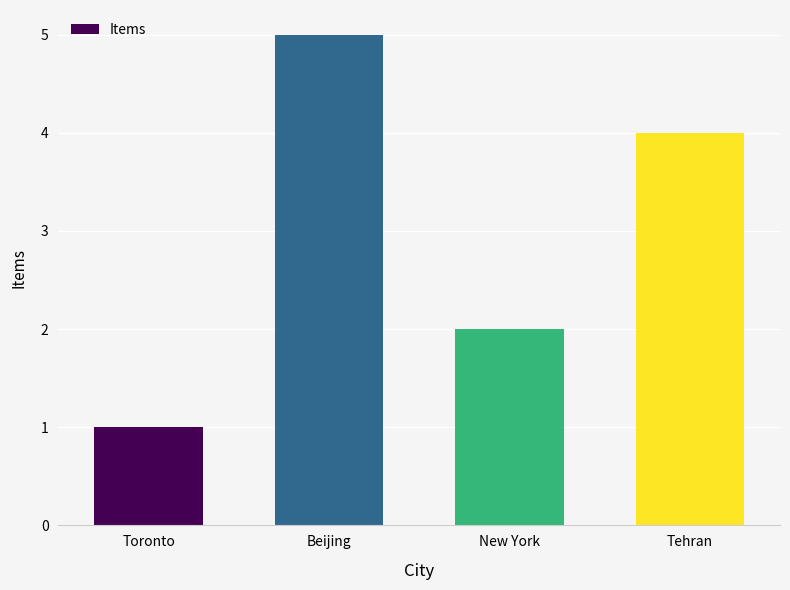

The chart shows a value of 2 at Toronto. True or false?

False